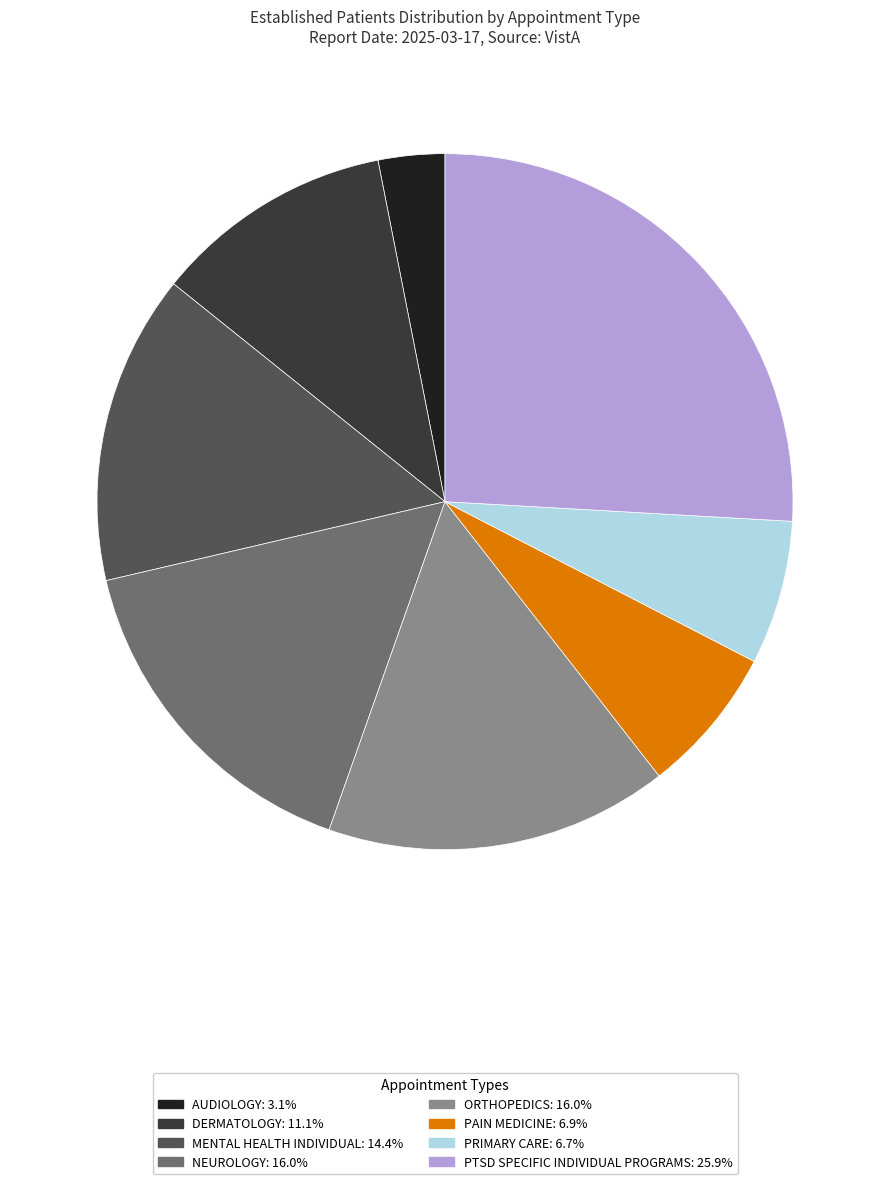

True or false: AUDIOLOGY accounts for 3% of the total.

True